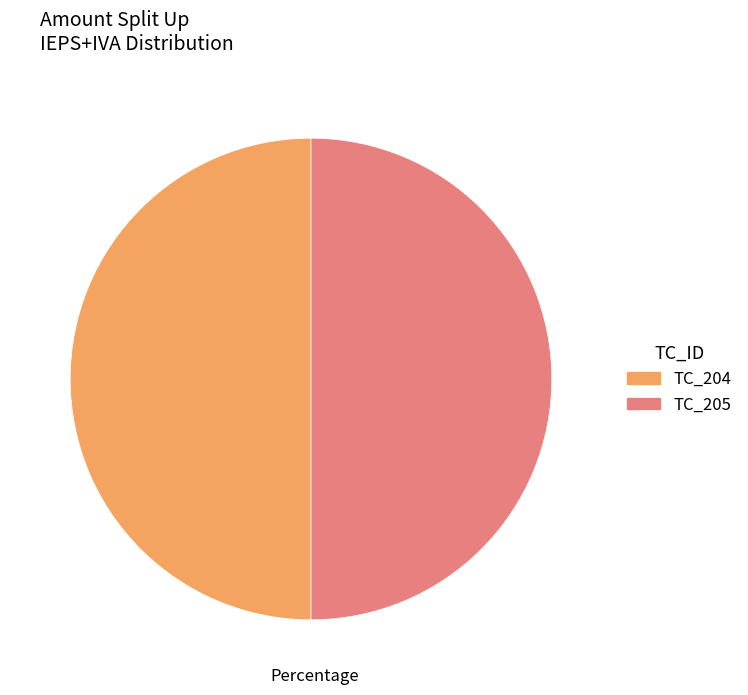

Count the number of slices in the pie.

2